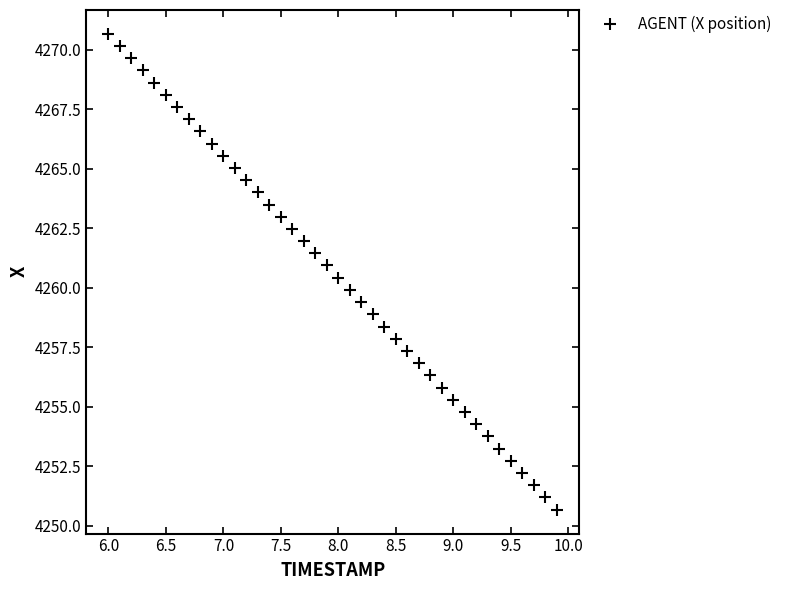

What is the range of X values (max minus min)?

3.9